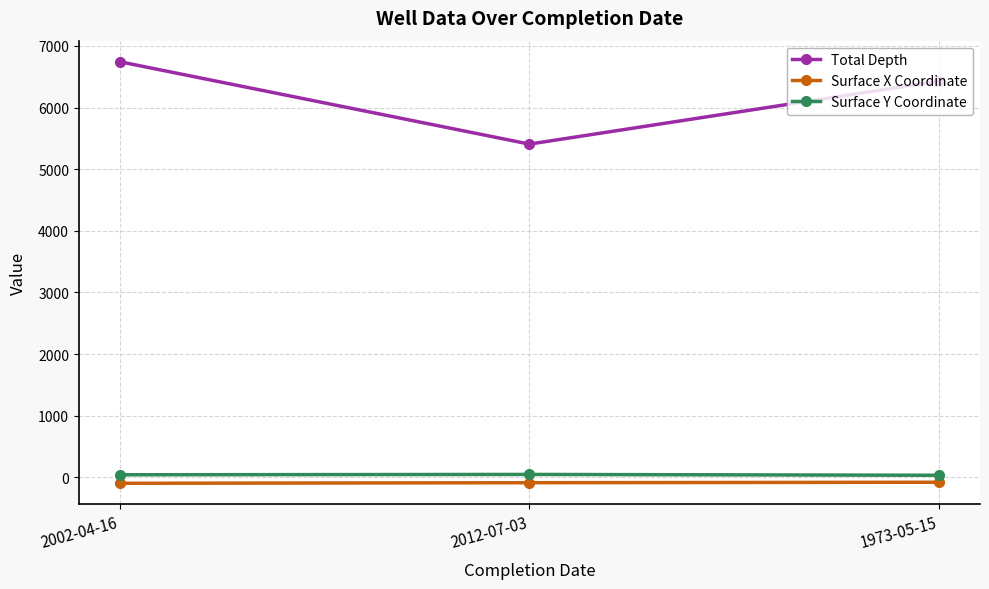

What is the average value of the Surface X Coordinate series?

-86.2